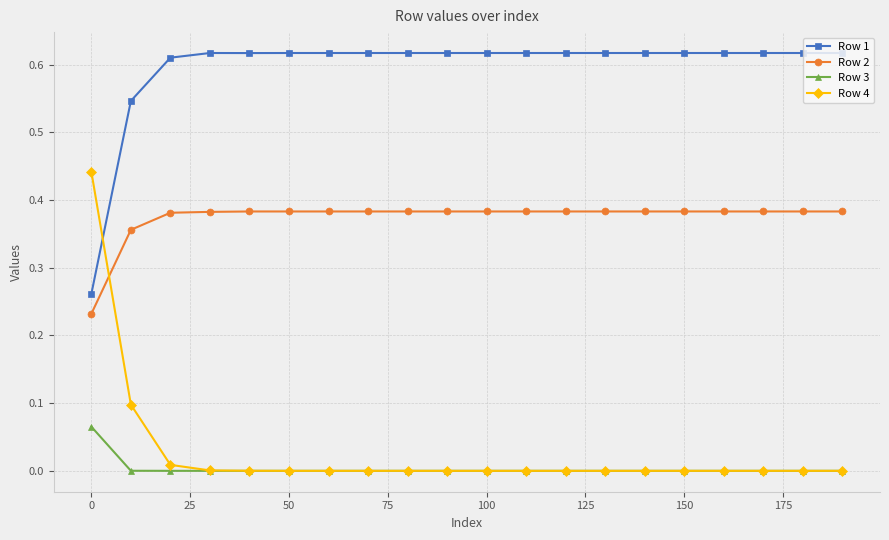

List the series in order of their peak value, highest first.

Row 1, Row 4, Row 2, Row 3